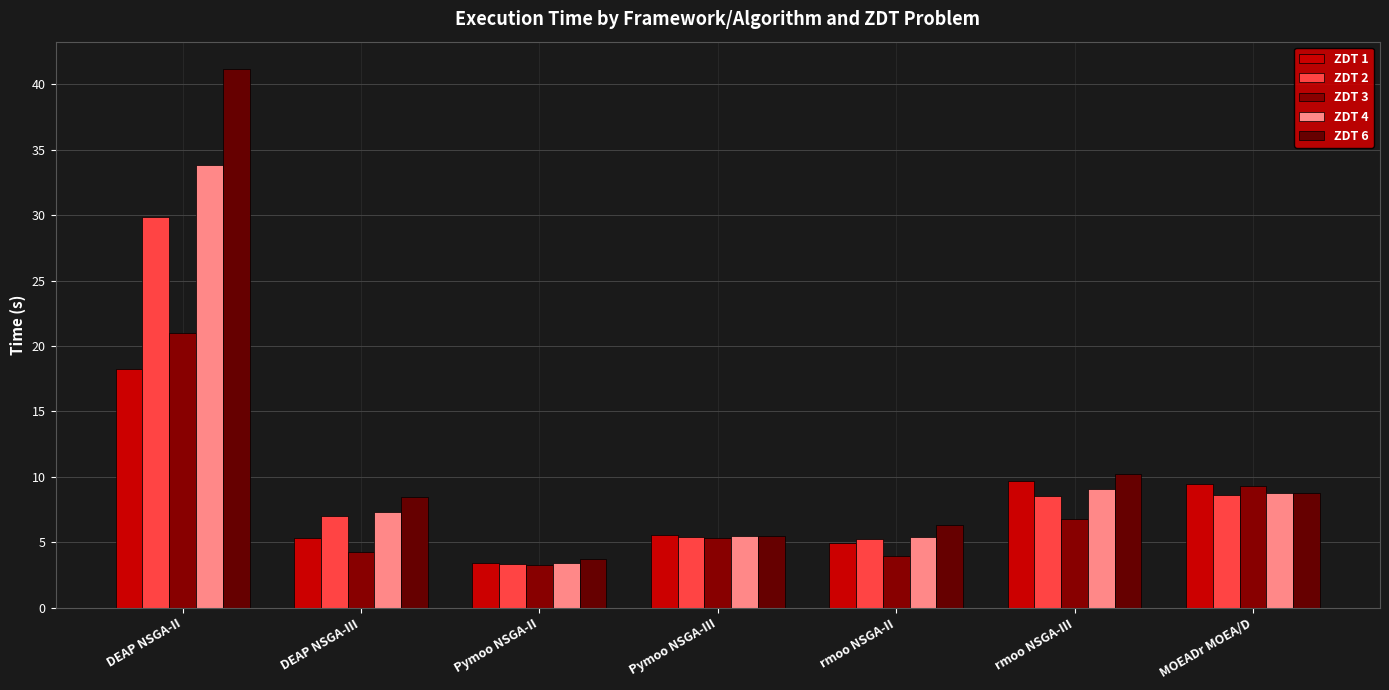

List the series in order of their peak value, lowest first.

ZDT 1, ZDT 3, ZDT 2, ZDT 4, ZDT 6